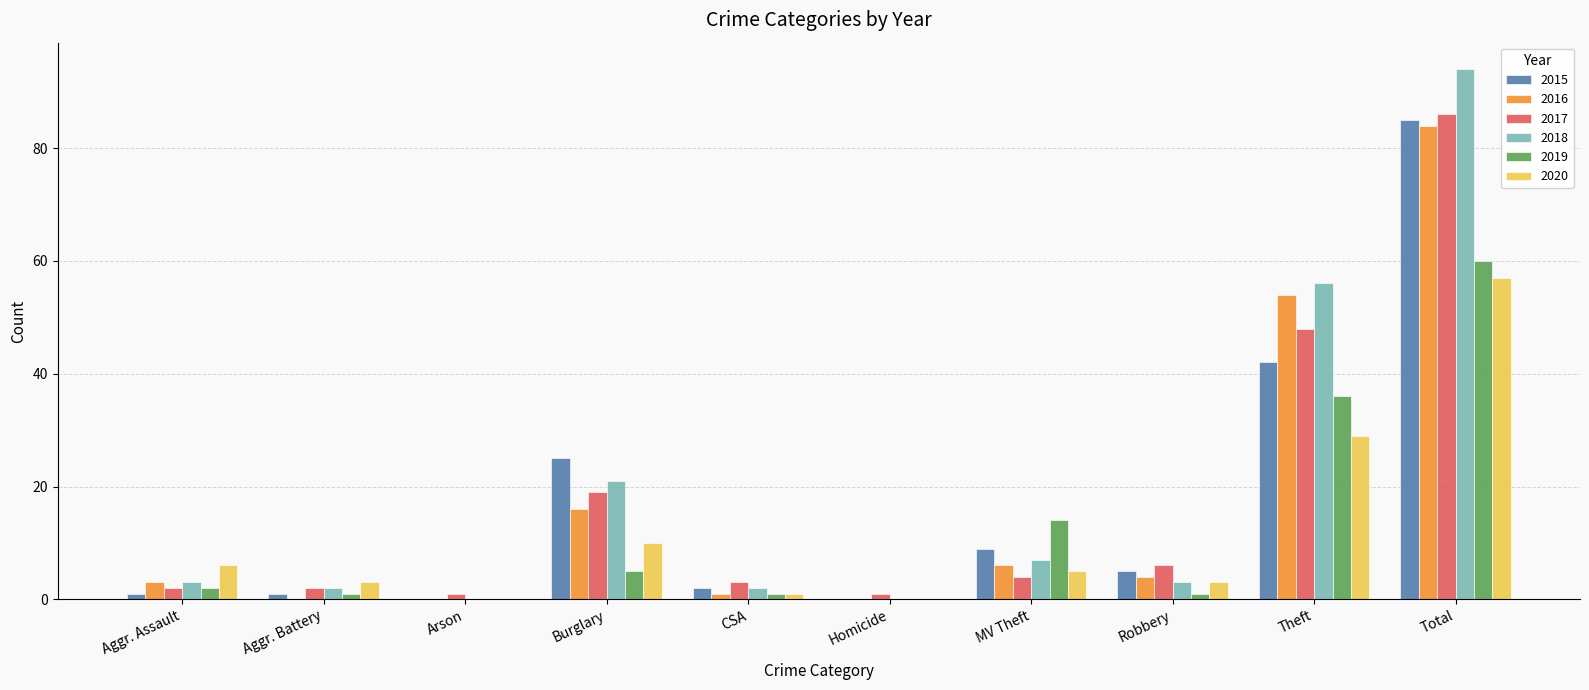

At which label is 2016 closest to 42?

Theft